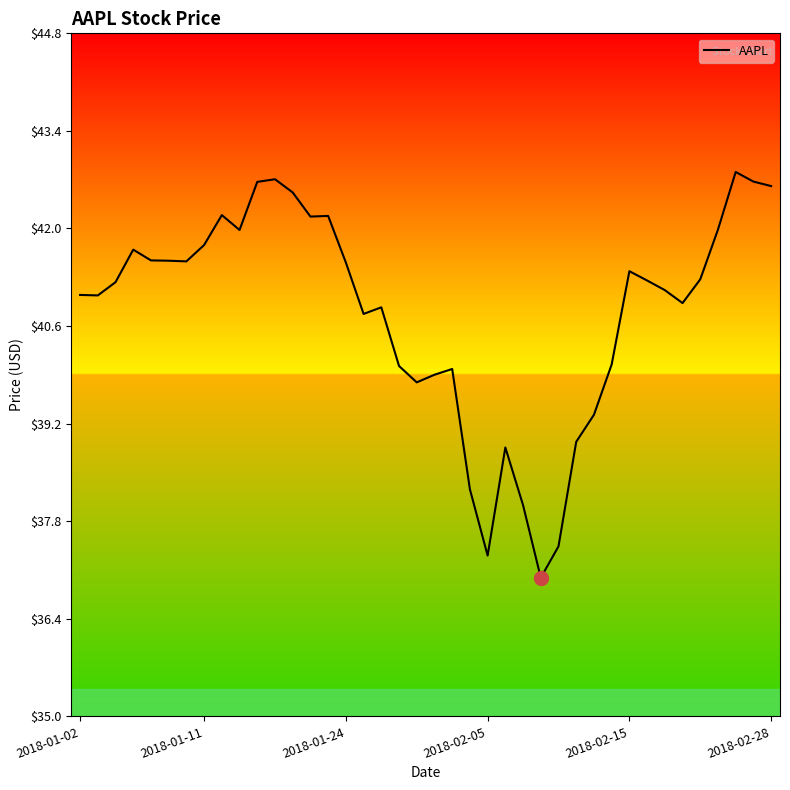

What is the smallest value displayed?

37.0